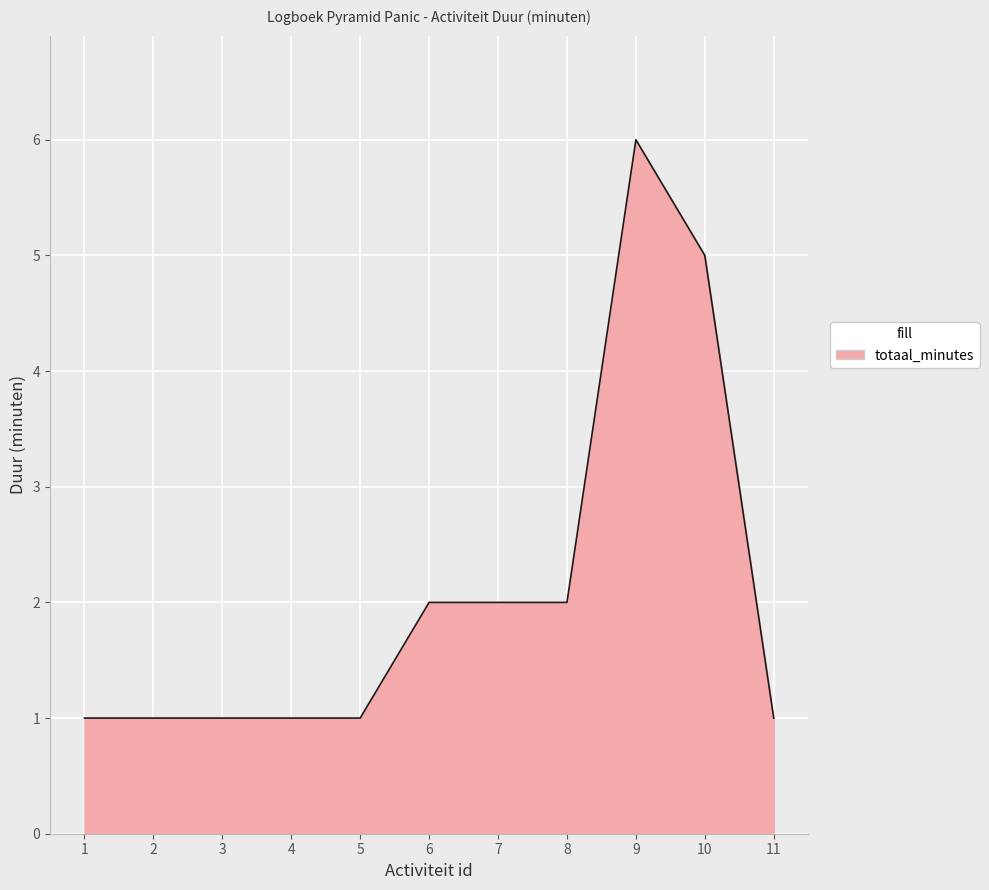

What is the approximate value at 9?

6